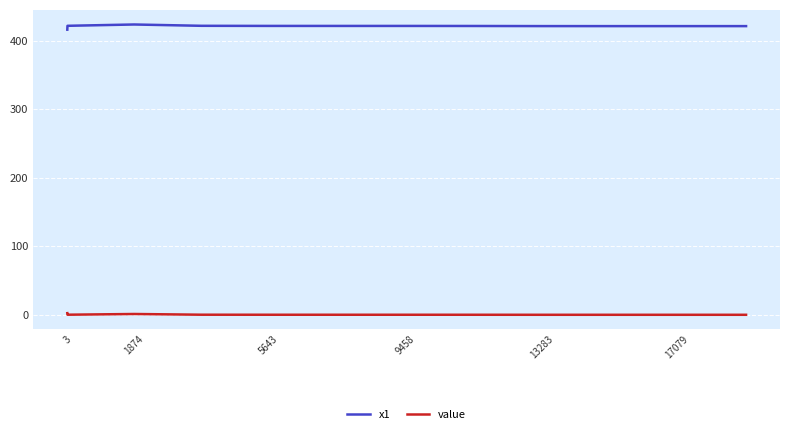

Which series has the largest total across all categories?

x1